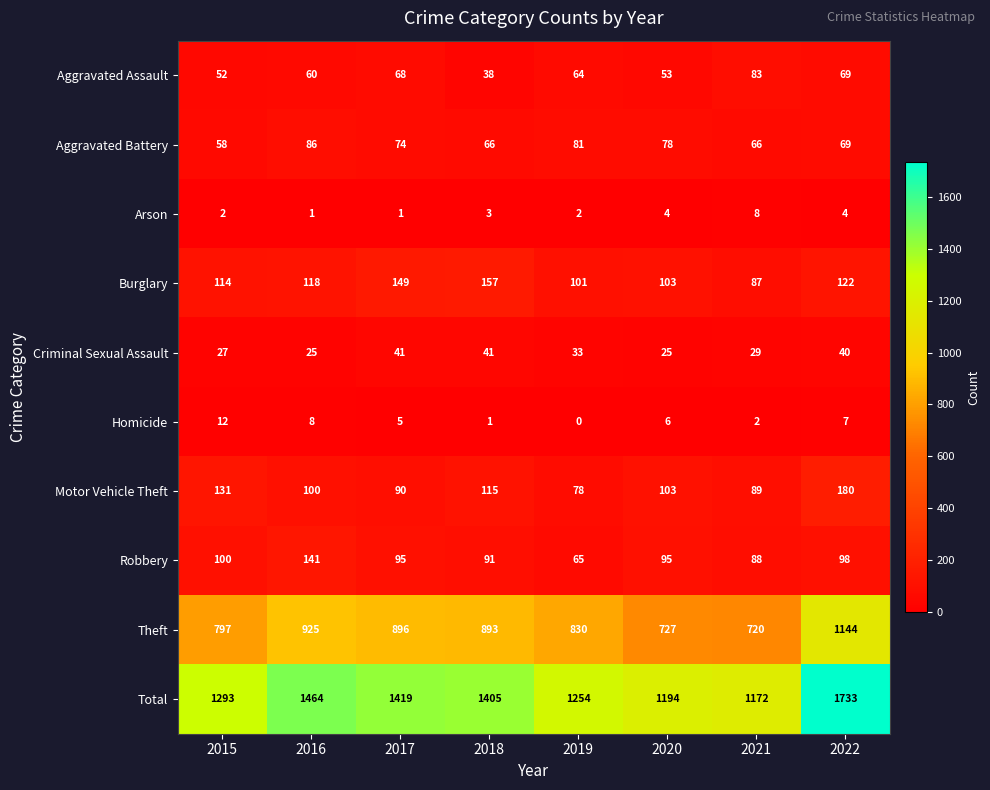

Where does the Homicide series first go above 6?

2015